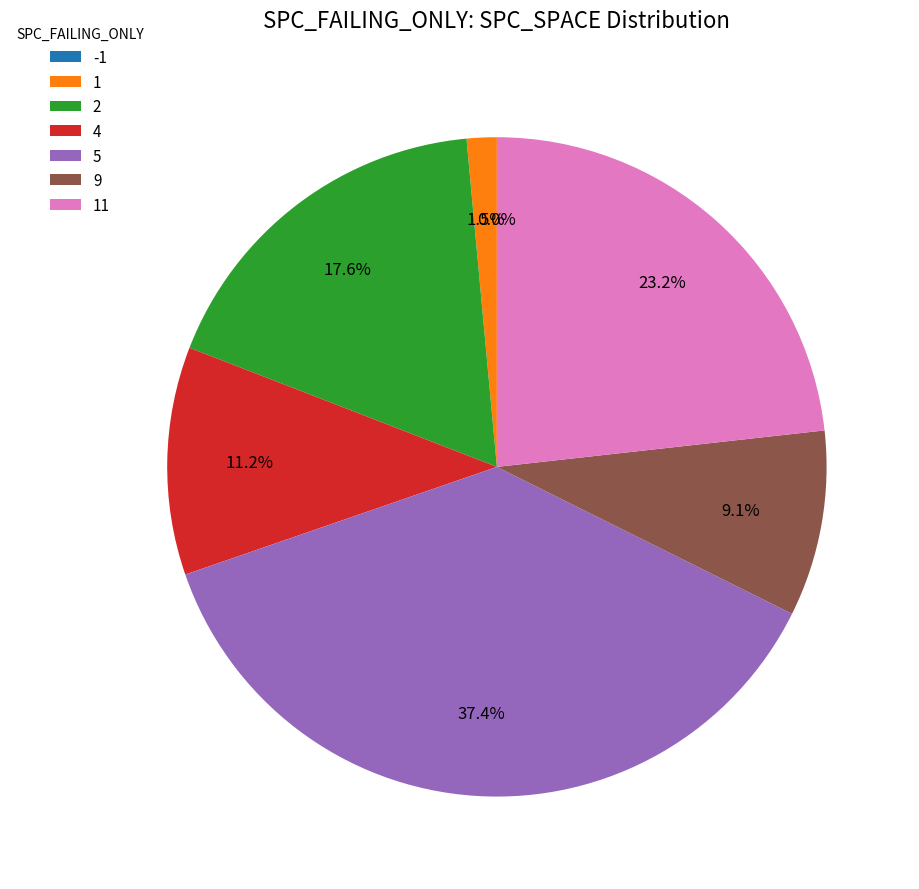

Does any single category account for the majority?

No